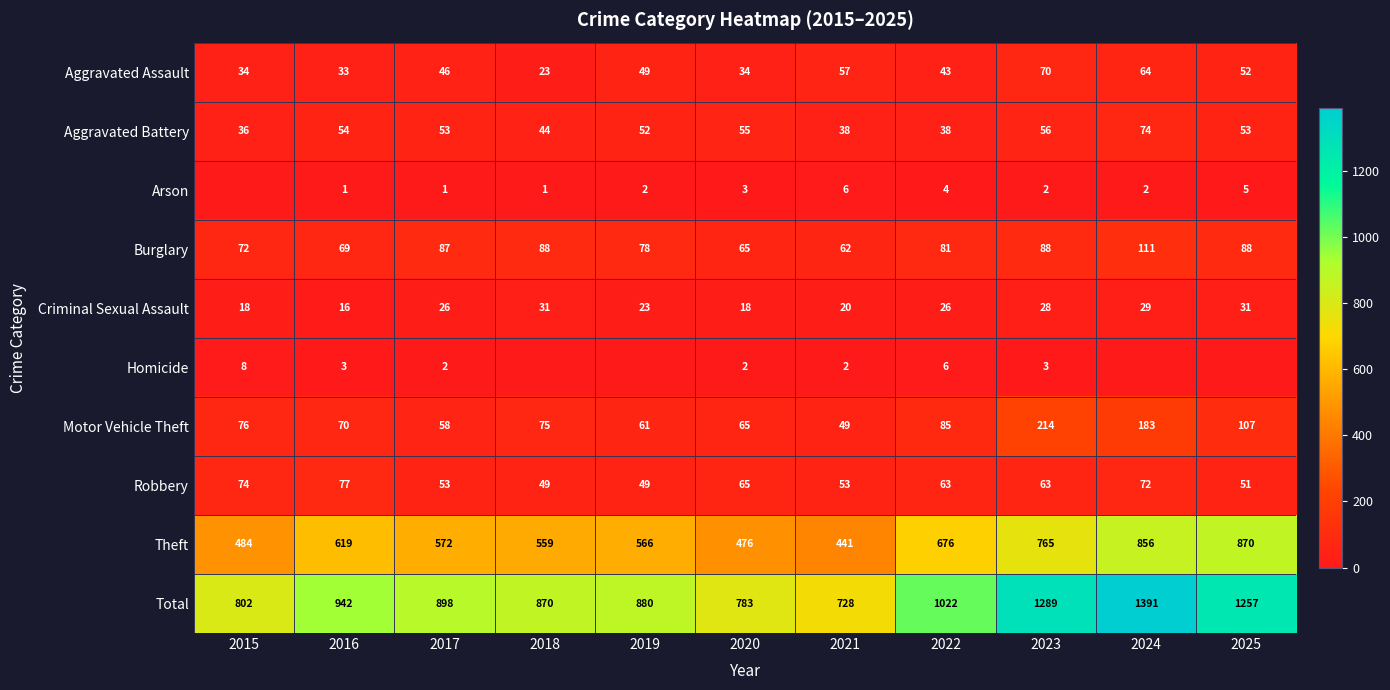

Which series has the largest total across all categories?

Total